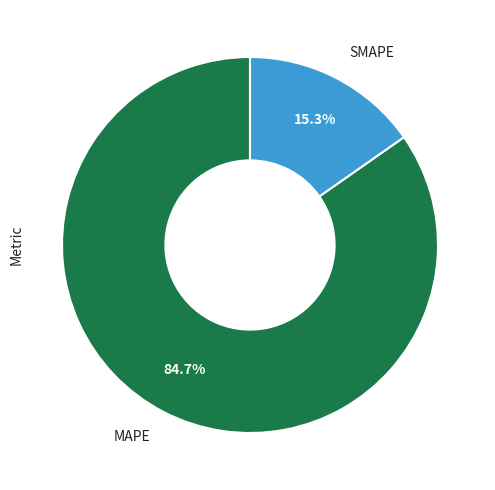

To the nearest percent, what is the average slice percentage?

50%